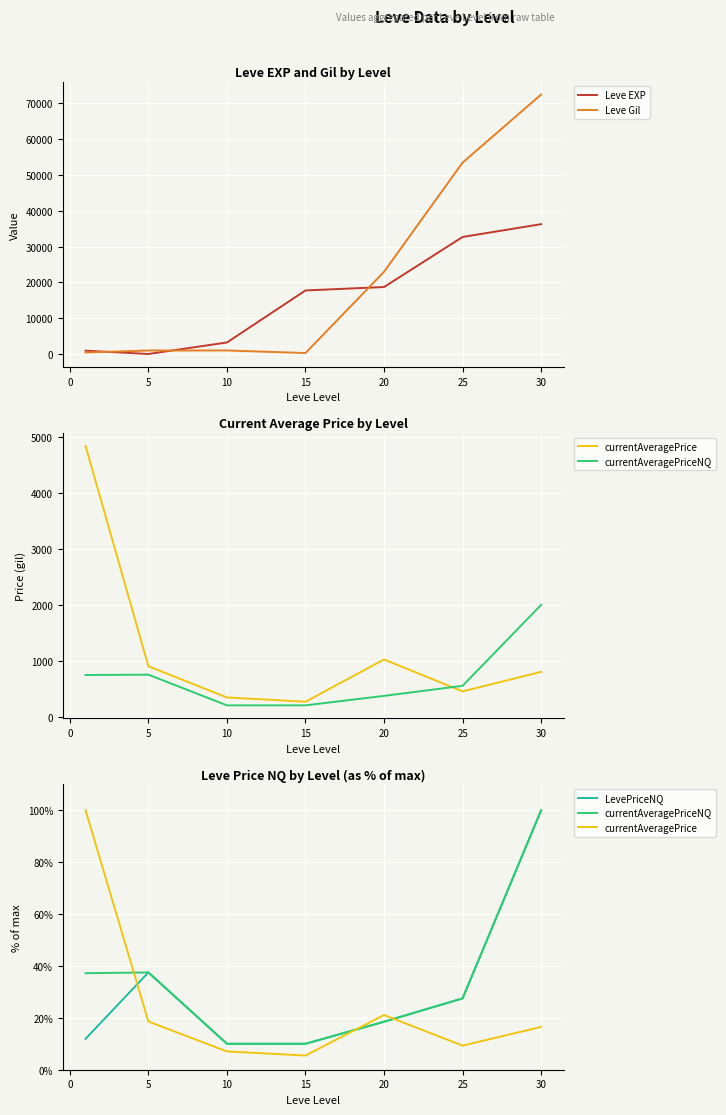

True or false: LevePriceNQ has a value of 10.0 at 15.

True